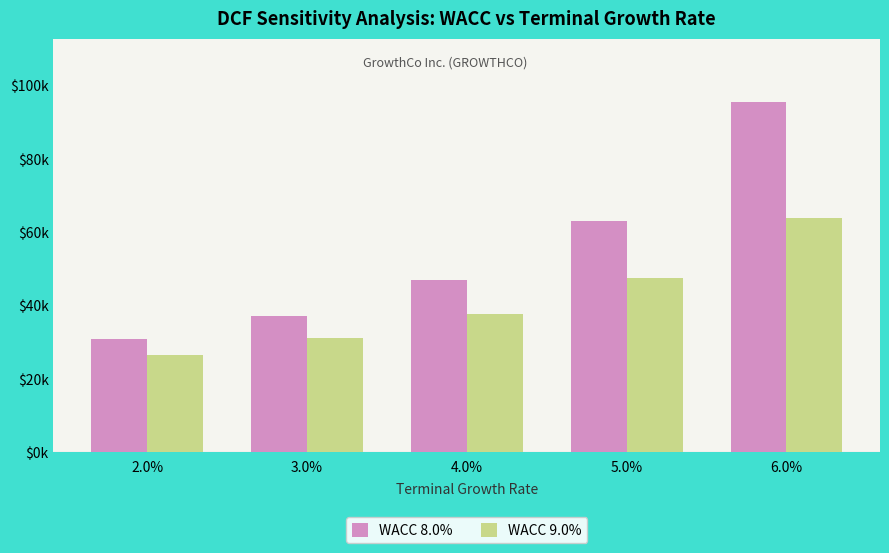

Which series has the largest total across all categories?

WACC 8.0%